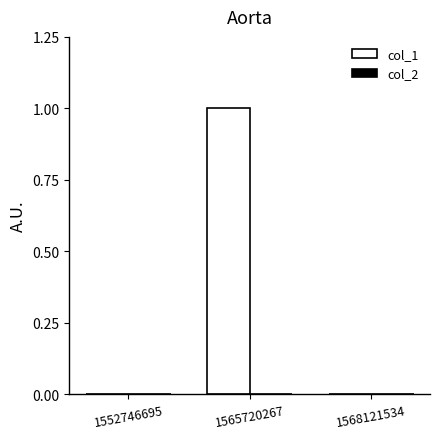

Reading left to right, what are all the values shown in this chart?

1552746695=0	1565720267=1	1568121534=0